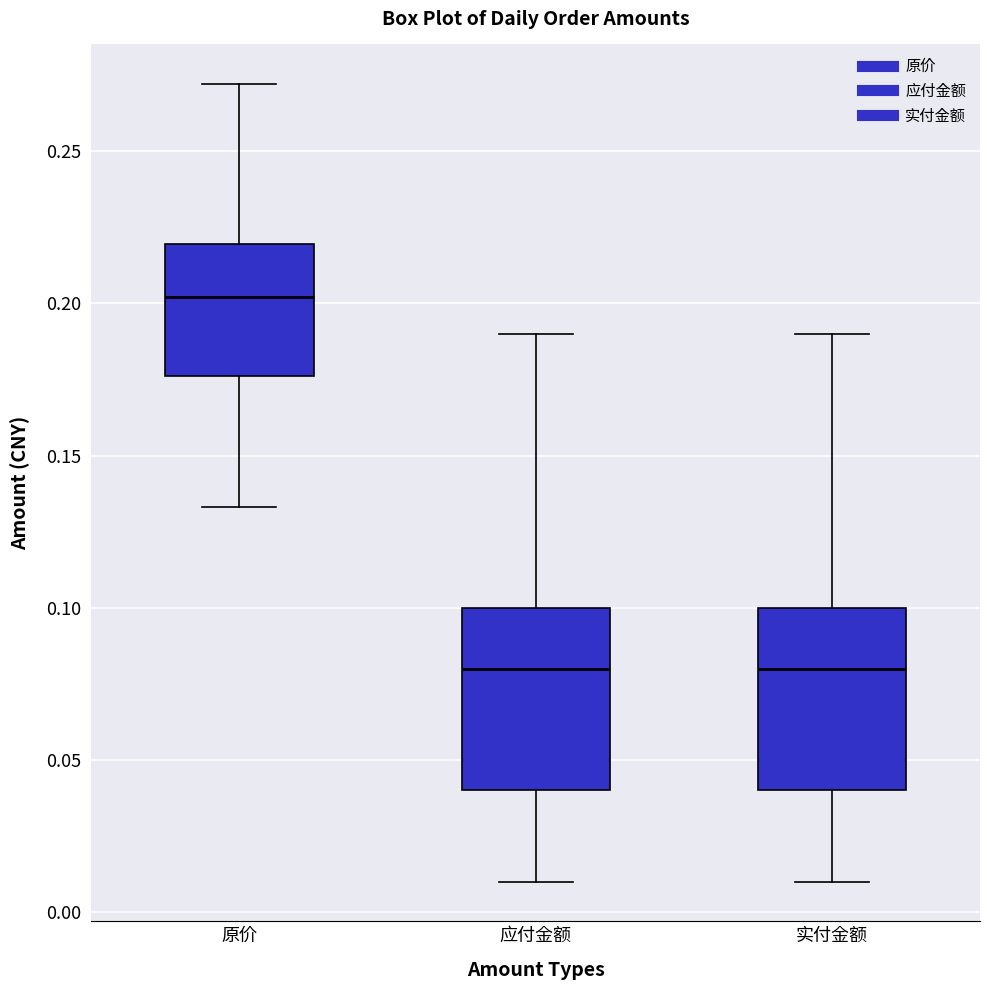

Where does the upper whisker of the box for 应付金额 end on the y-axis? The values are not printed on the chart, so give them approximately, as read against the axis.

0.190